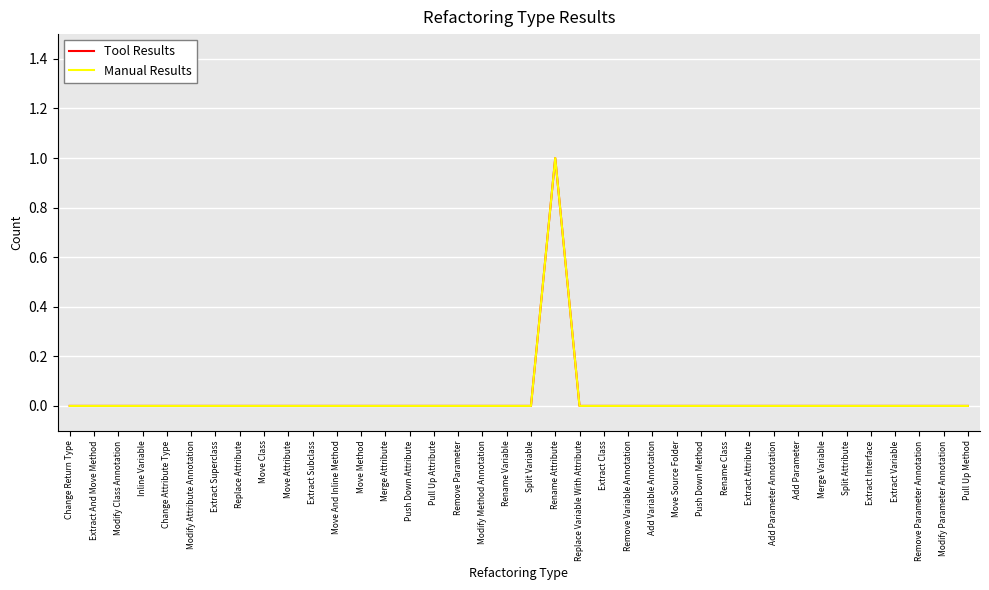

How many interior local peaks does the Tool Results series have?

1